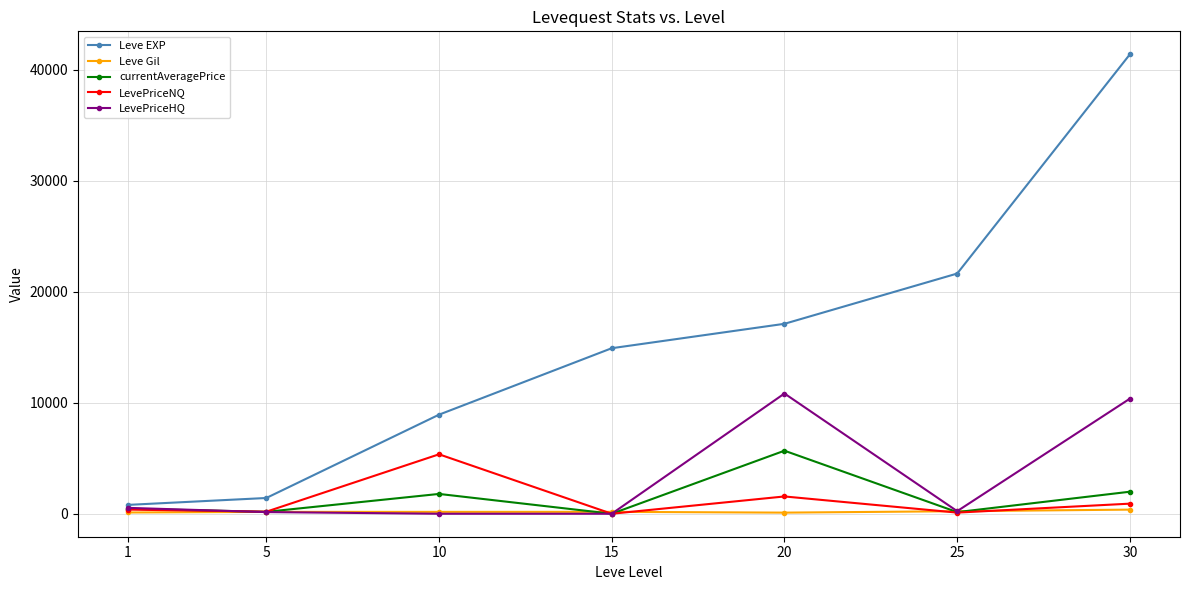

What is the greatest value displayed?

41410.0